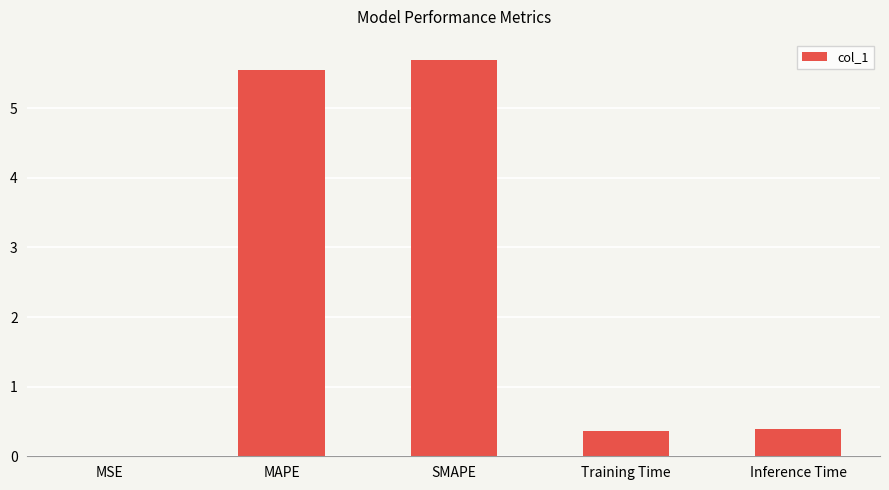

The chart shows a value of 0.4 at Inference Time. True or false?

True